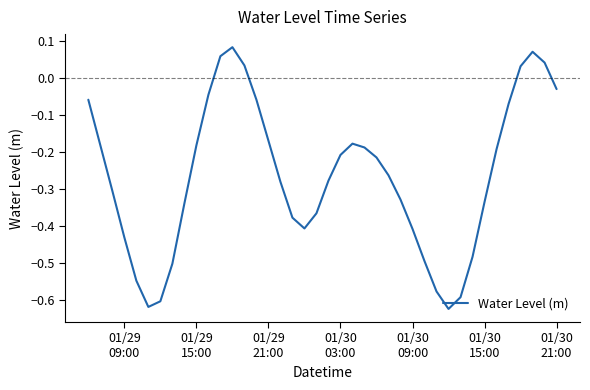

How many lines are shown in the chart?

1